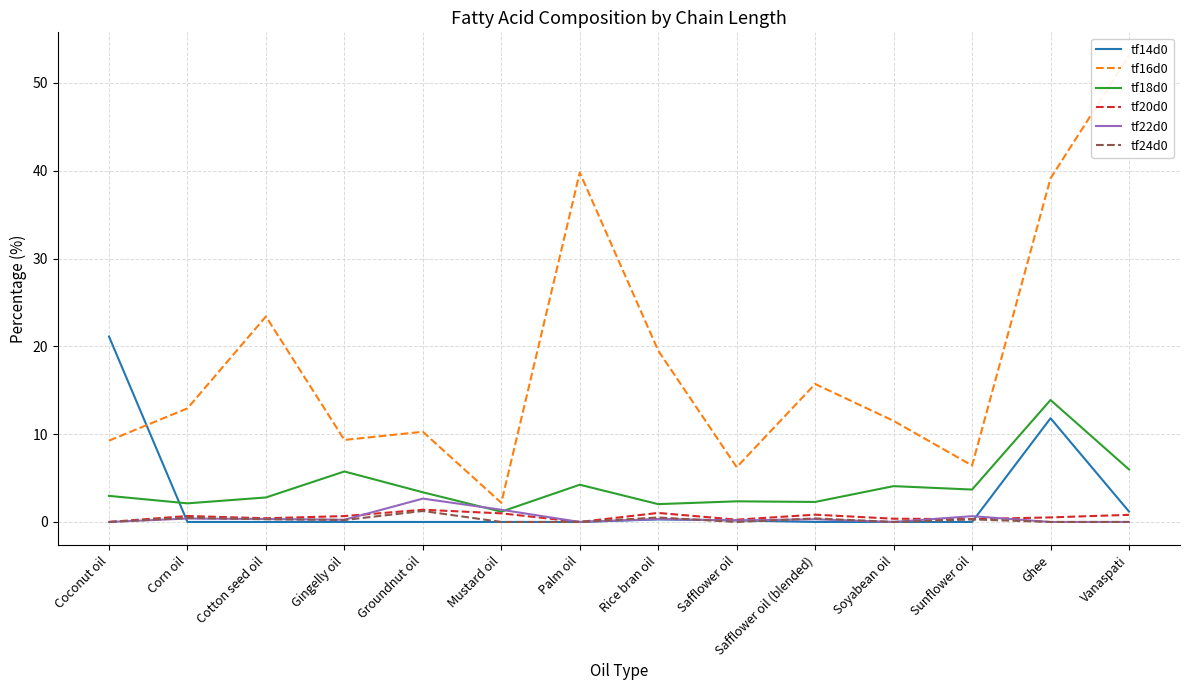

What is the approximate value of tf20d0 at Safflower oil (blended)?

0.8